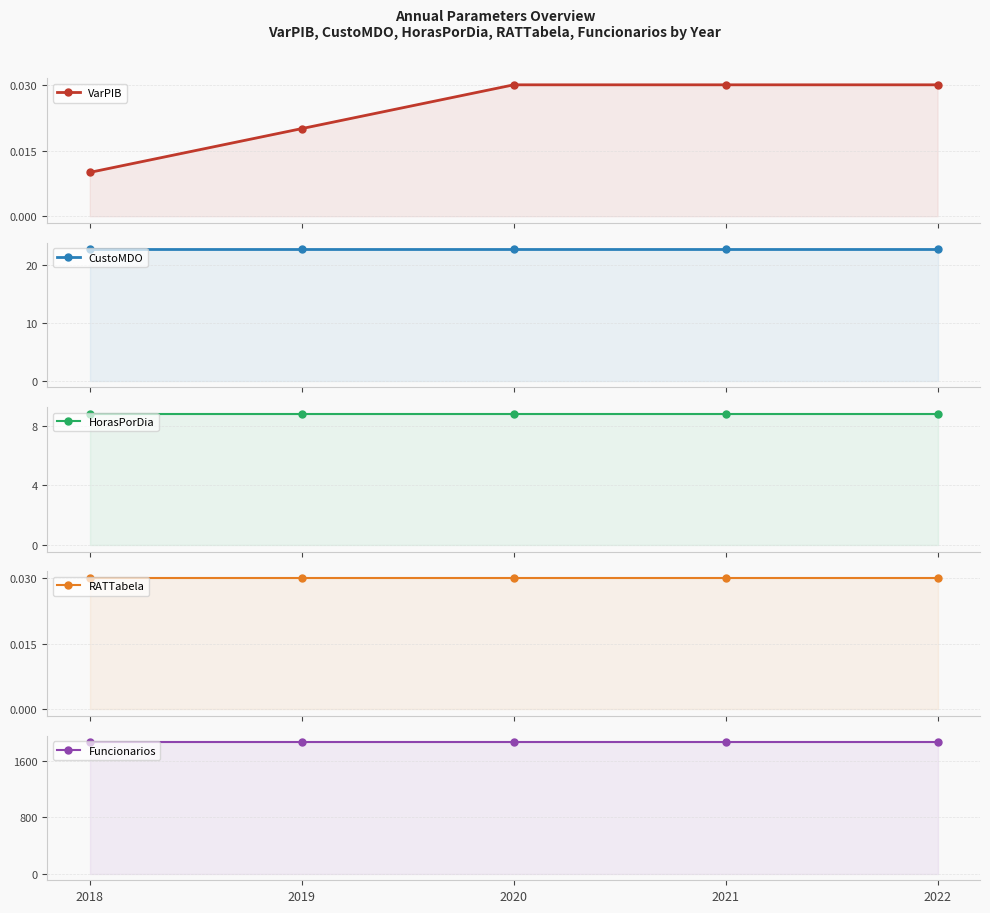

Rank the series at 2018 from lowest to highest value.

VarPIB, RATTabela, HorasPorDia, CustoMDO, Funcionarios